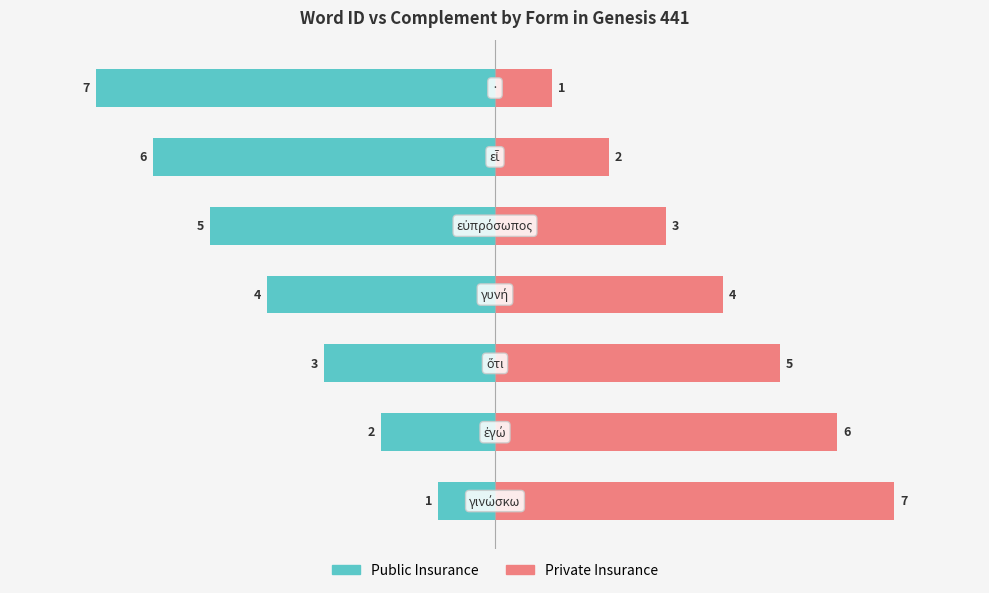

Is the value of Private Insurance at 2 greater than the value of Public Insurance at 1?

Yes